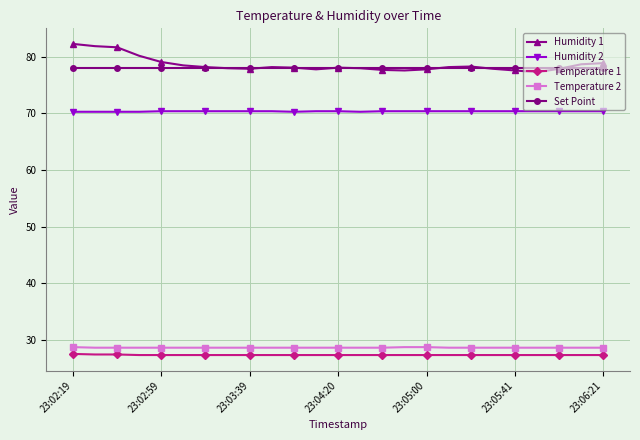

What is the average value of the Temperature 1 series?

27.3